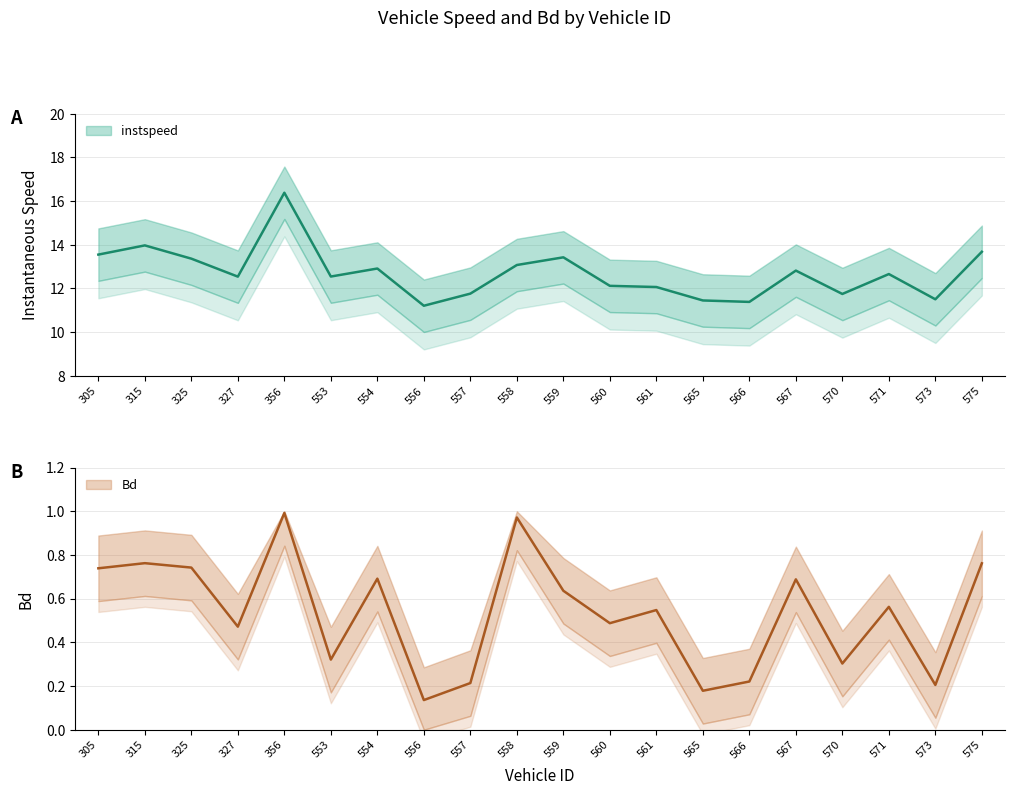

What is the difference between the highest and lowest values at 557.0?

11.5